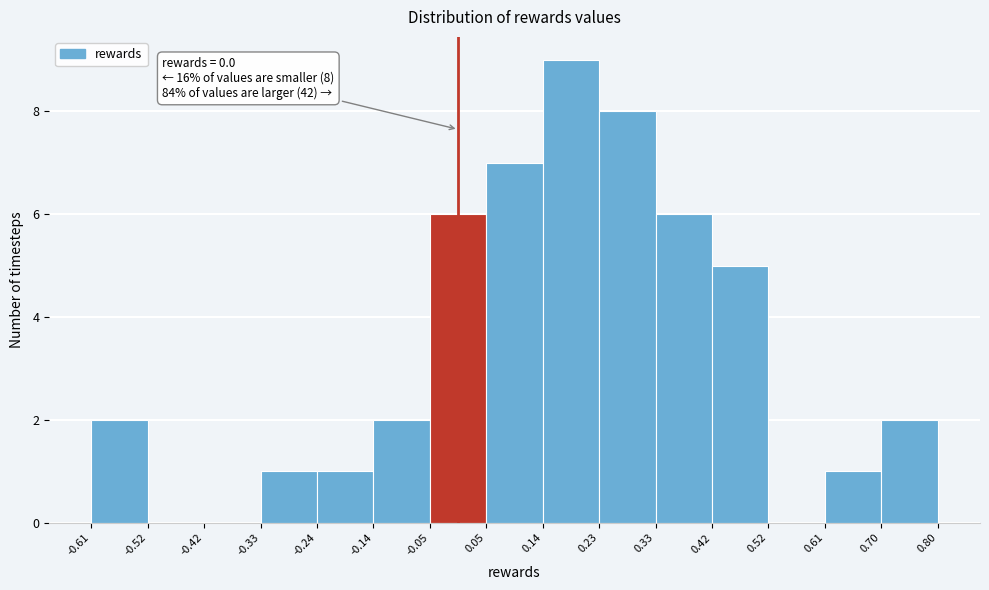

Over which range of the x-axis is the bar tallest?

0.14 to 0.23